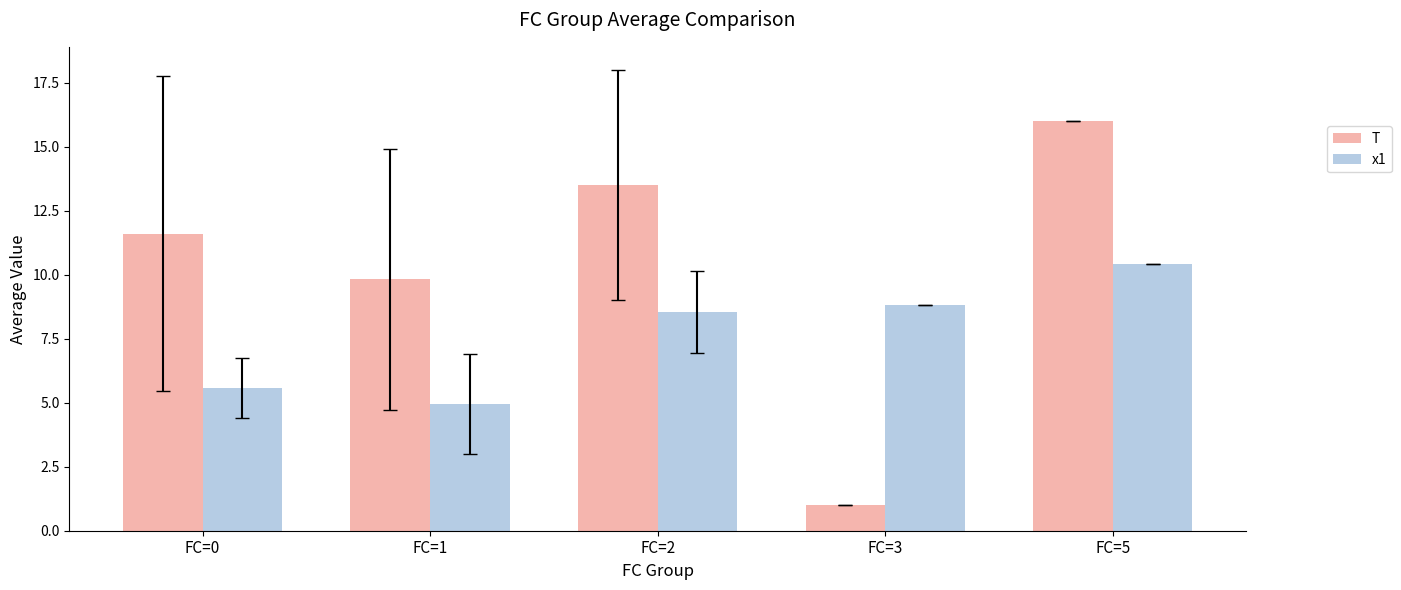

What is the difference between the maximum and minimum values in the T series?

15.0